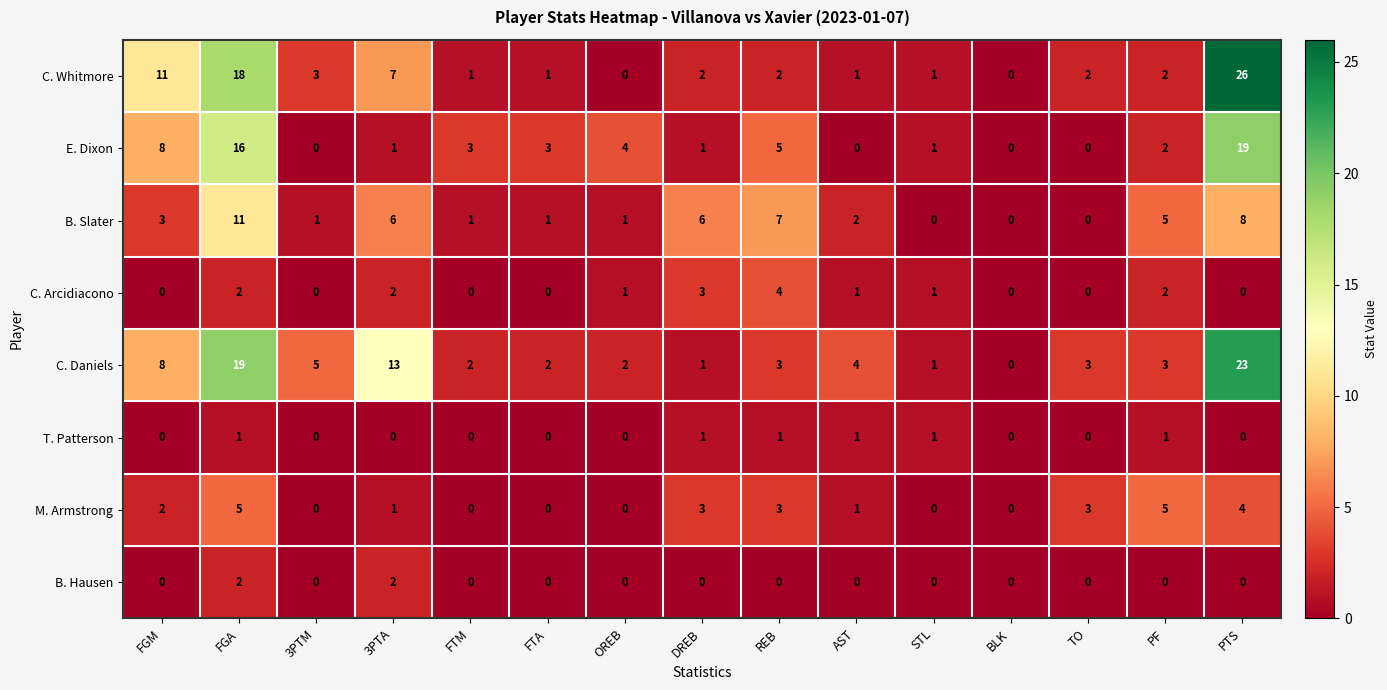

Count the number of categories in the chart.

15